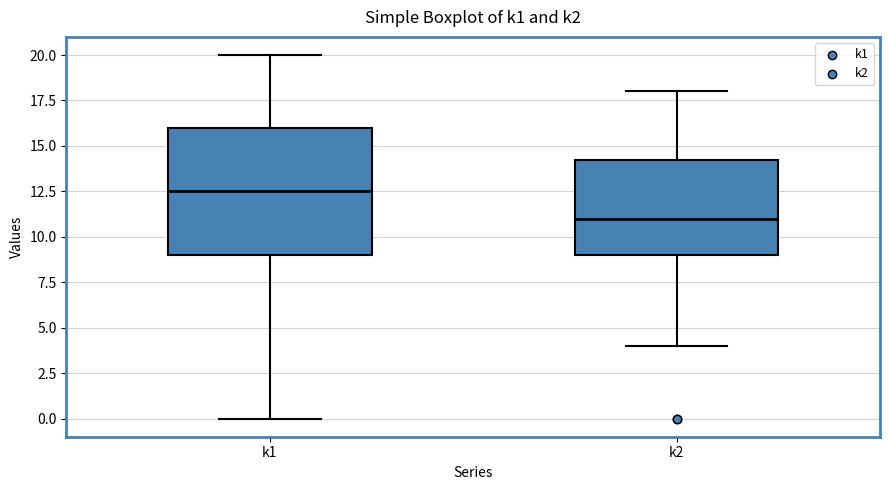

Which box has the lowest median line?

k2